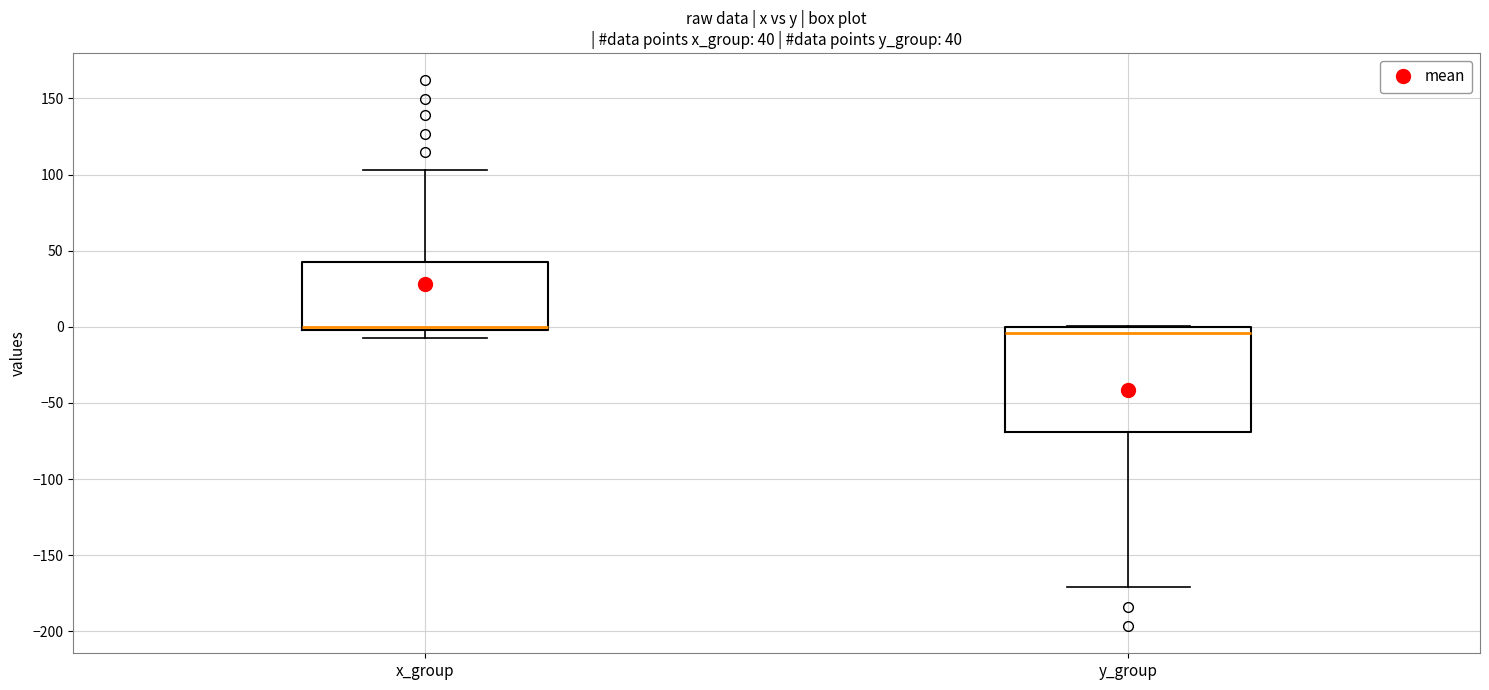

Which box is the tallest, from its lower edge to its upper edge?

y_group